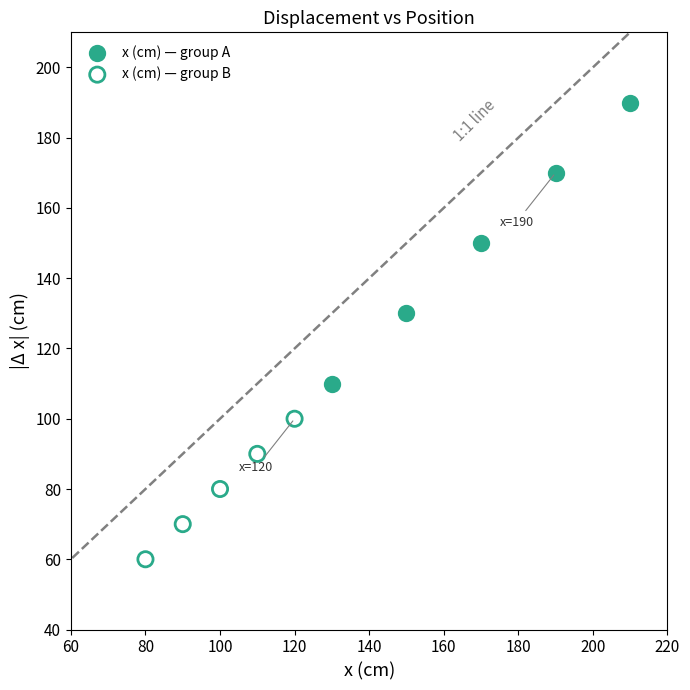

Which series contains the highest Y value?

x (cm) — group A